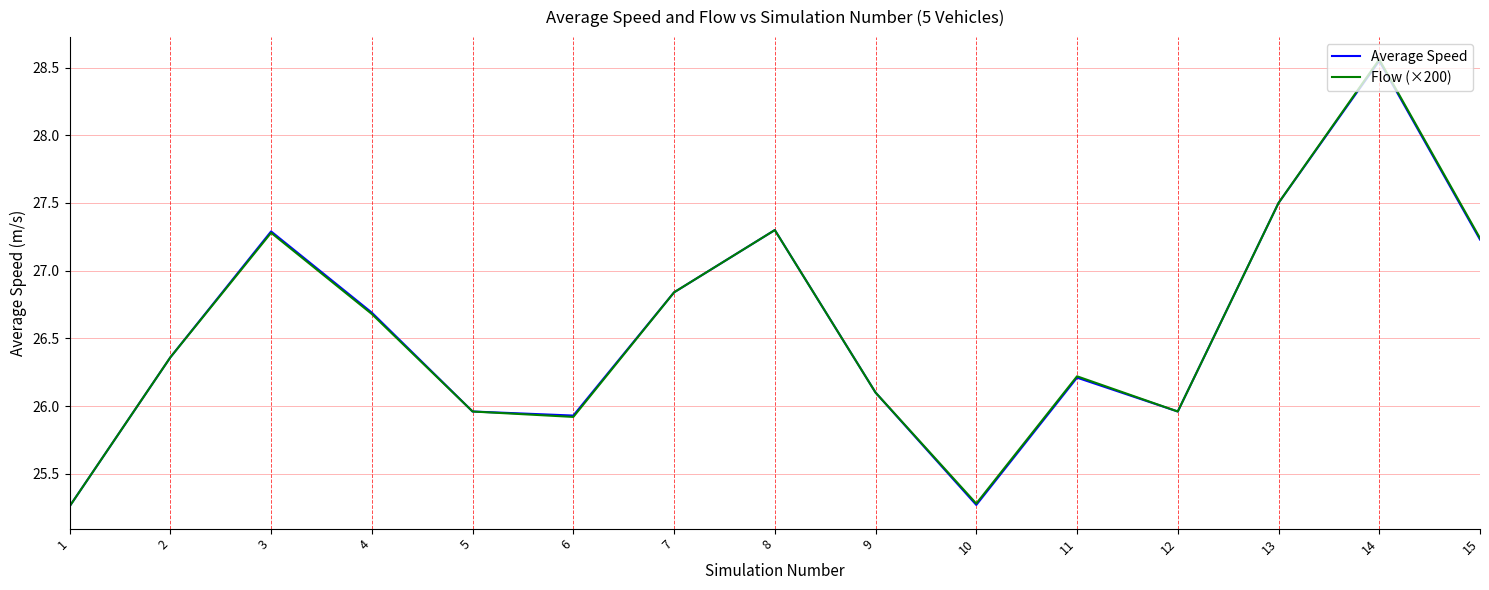

What are all the series names shown in the legend?

Average Speed, Flow (×200)